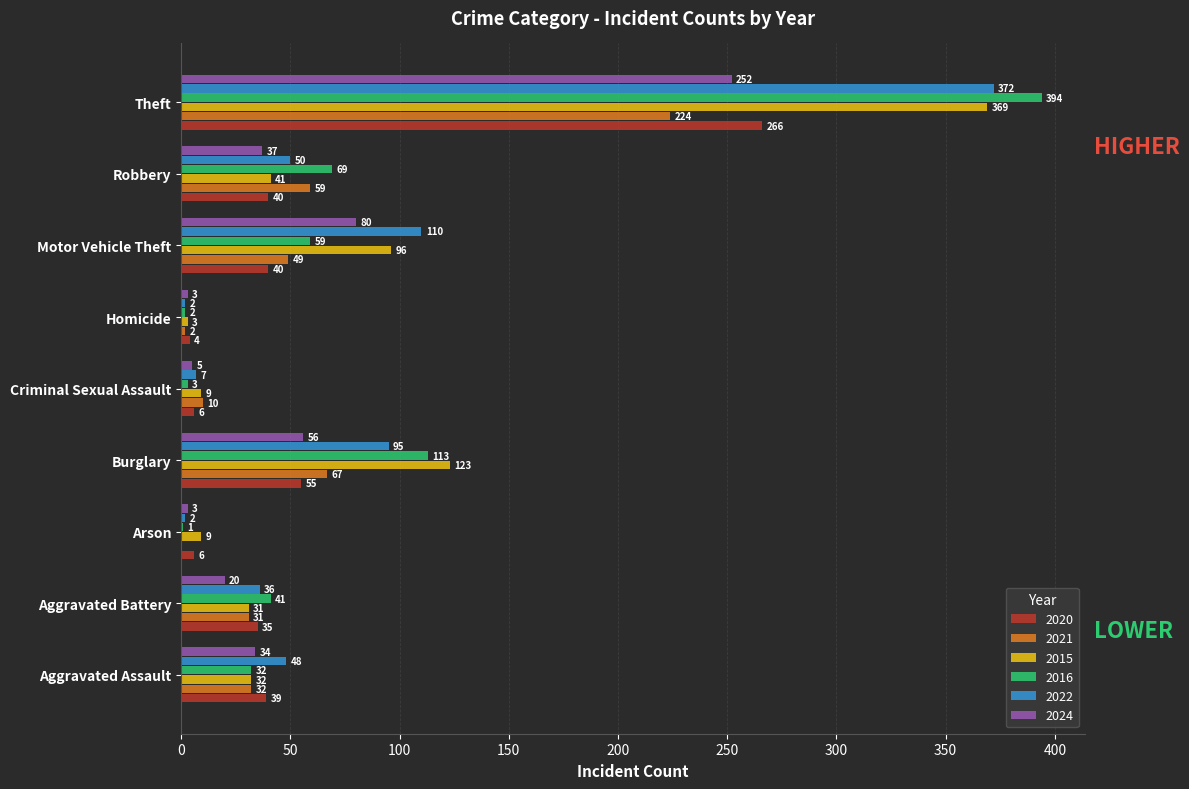

Where is 2022 nearest to the value 187?

Motor Vehicle Theft